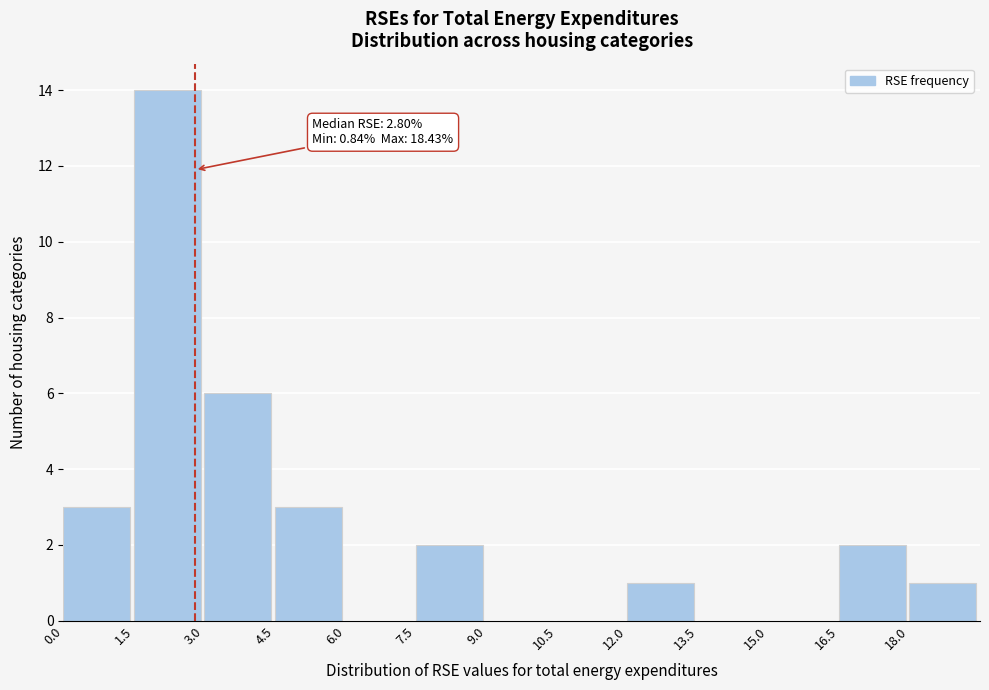

Which range on the x-axis has the tallest bar?

1.5 to 3.0